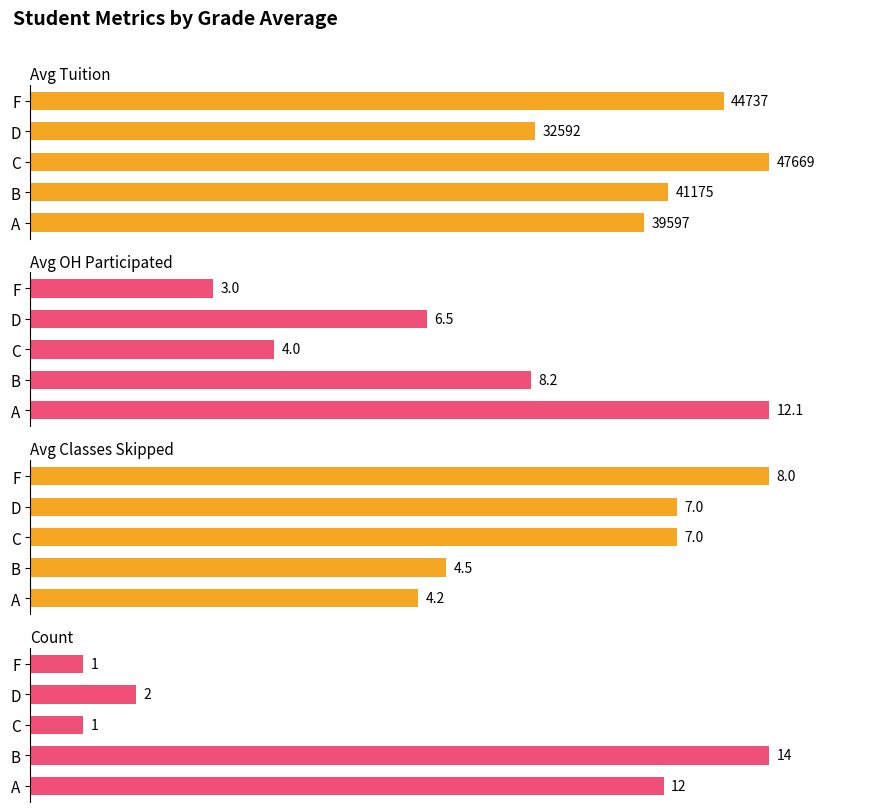

Which series has the largest range (max minus min)?

Count